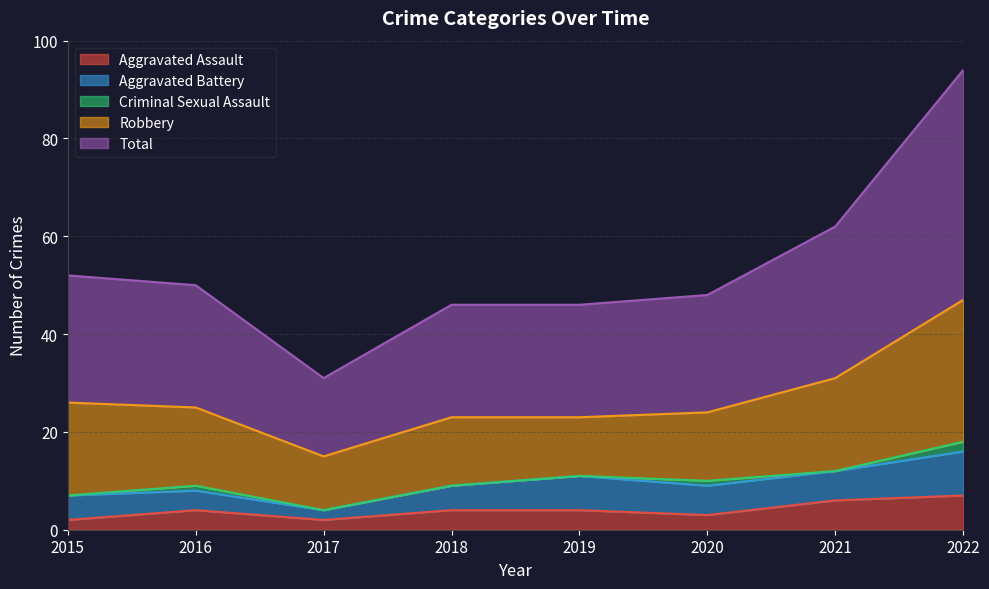

At which label does Robbery first exceed 16?

2015